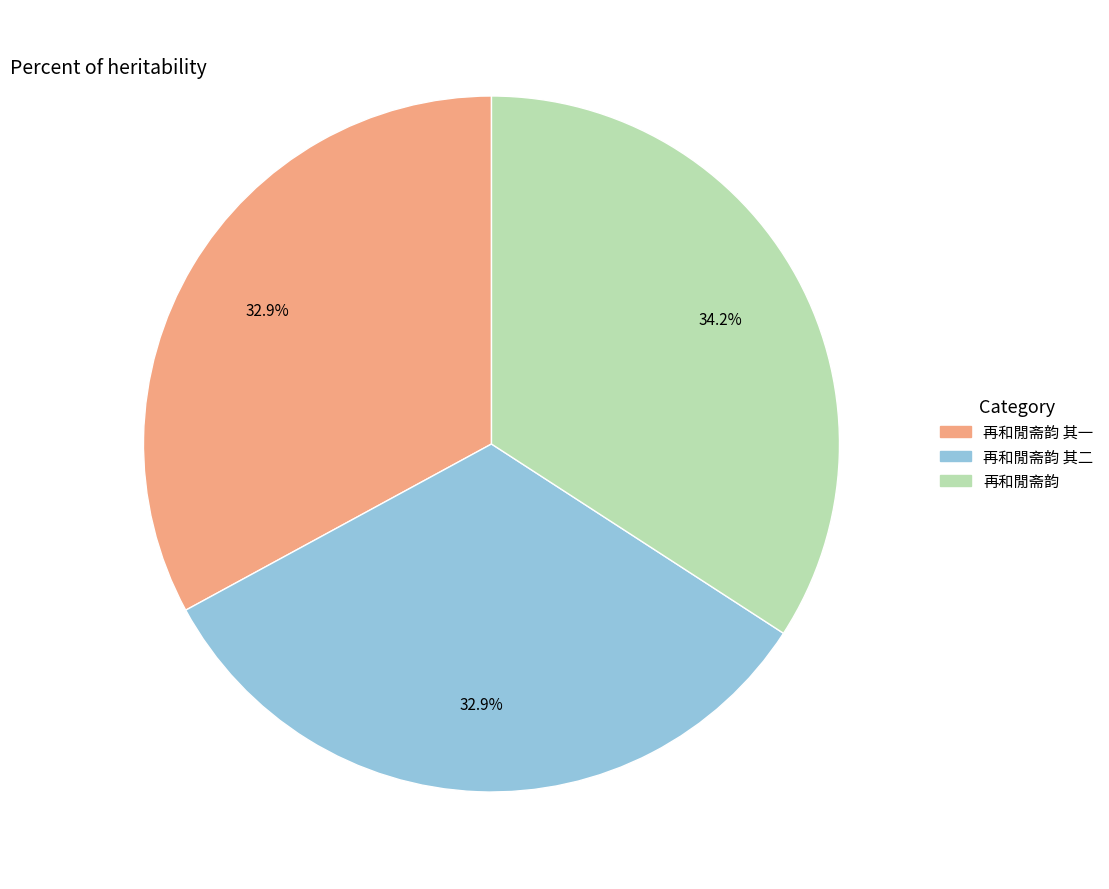

Is there a majority slice in this chart?

No